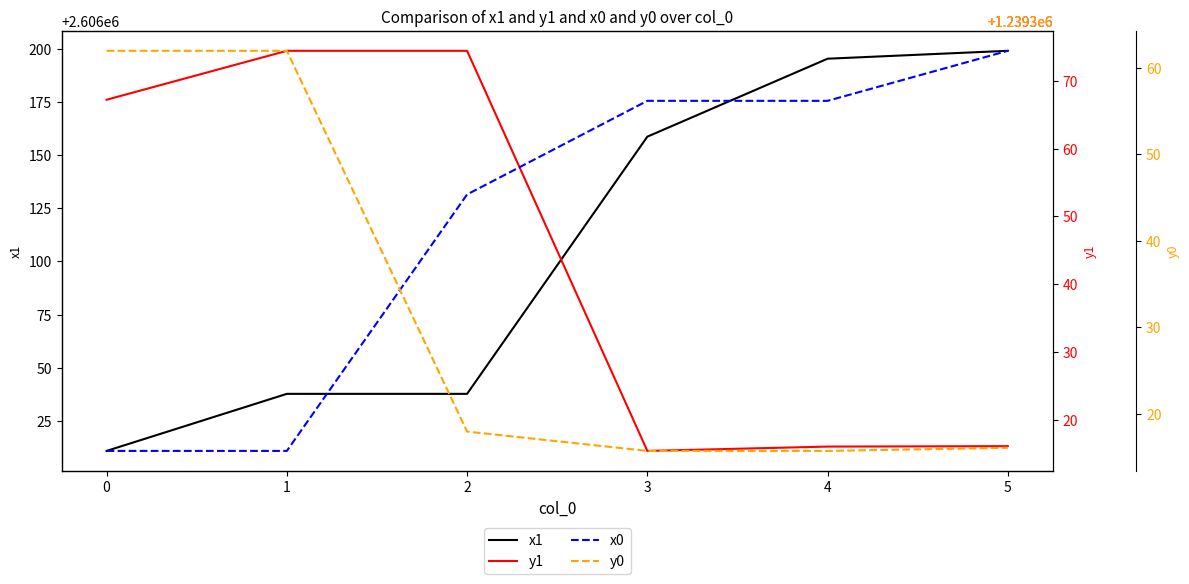

Does the chart display data point markers on the line(s)?

No